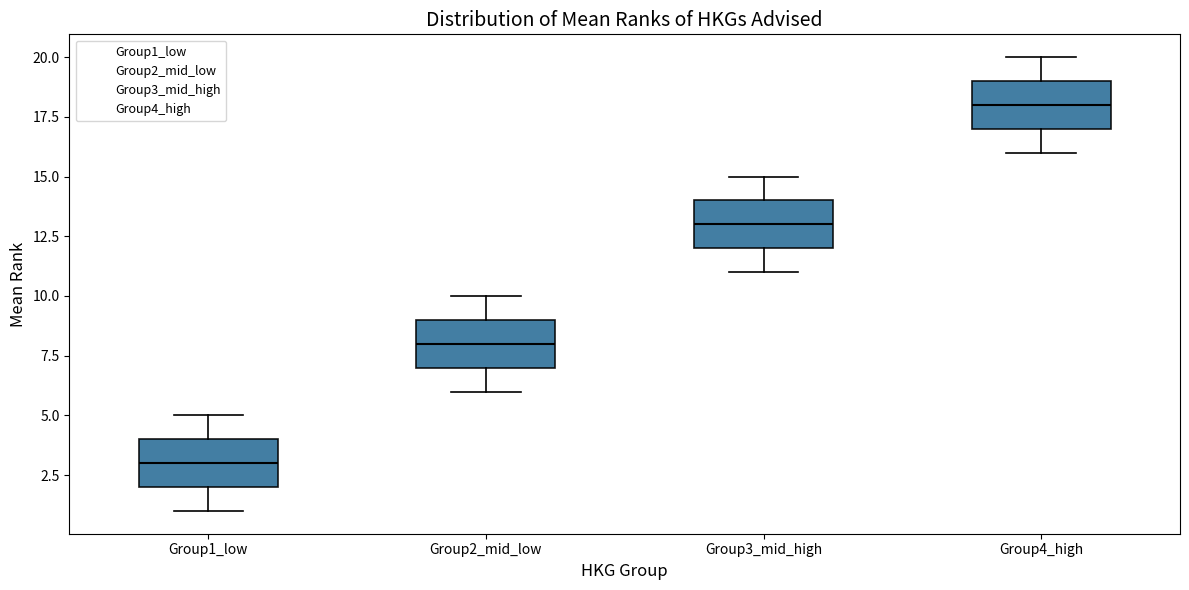

Where is the upper edge of the box for Group4_high on the y-axis? The values are not printed on the chart, so give them approximately, as read against the axis.

19